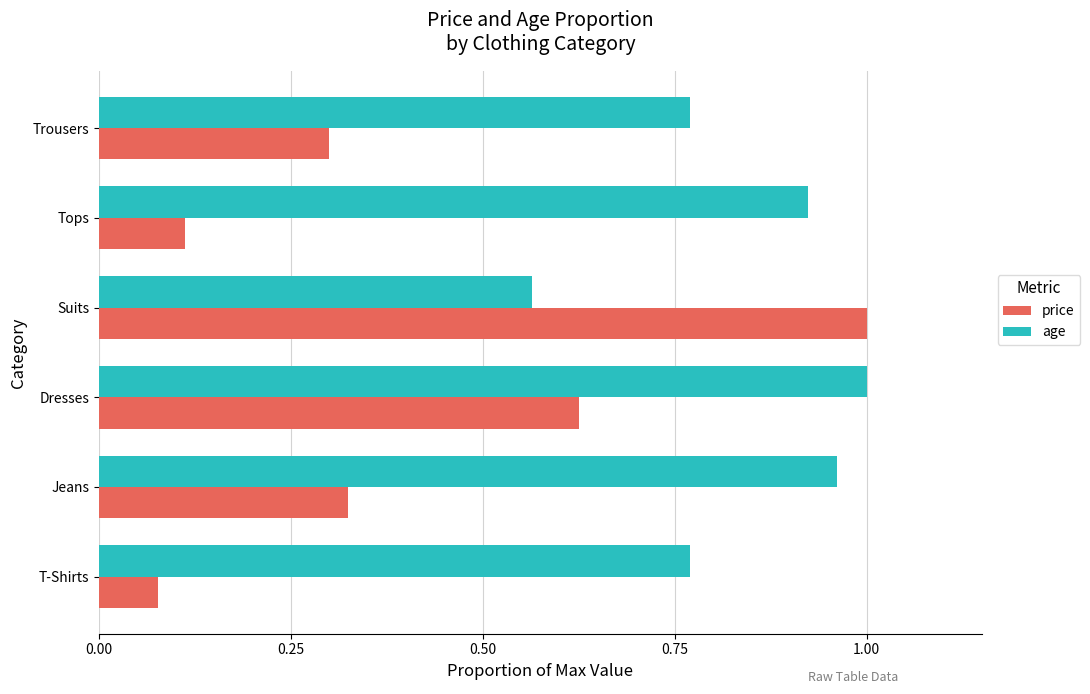

The age series shows 1.0 at Jeans. True or false?

True